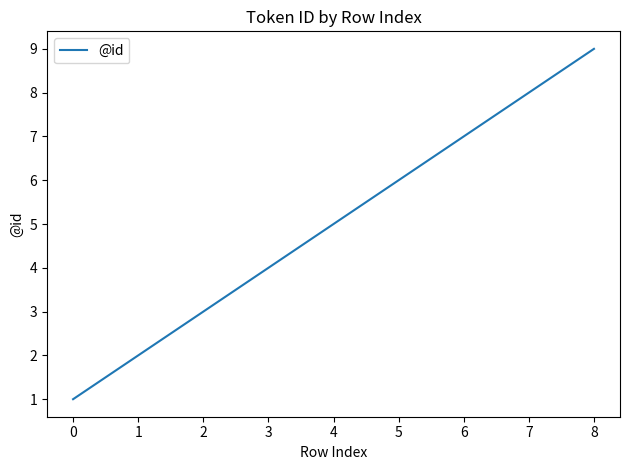

The chart shows a value of 3 at 4. True or false?

False